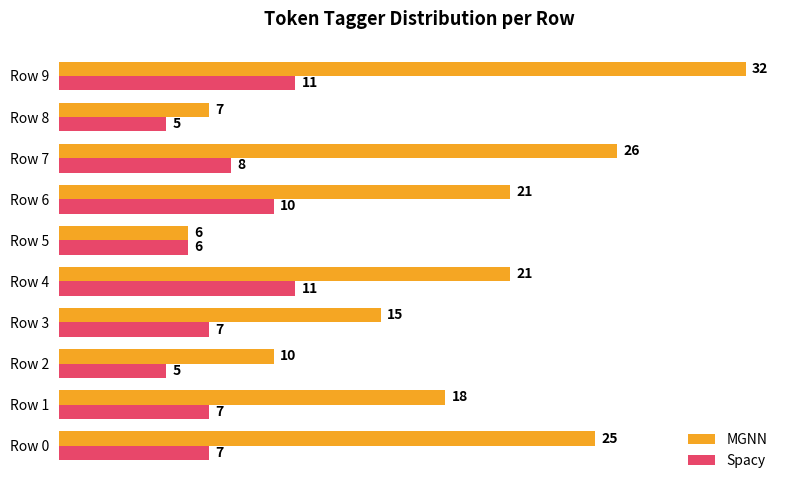

List the series in order of their overall mean, highest first.

MGNN, Spacy